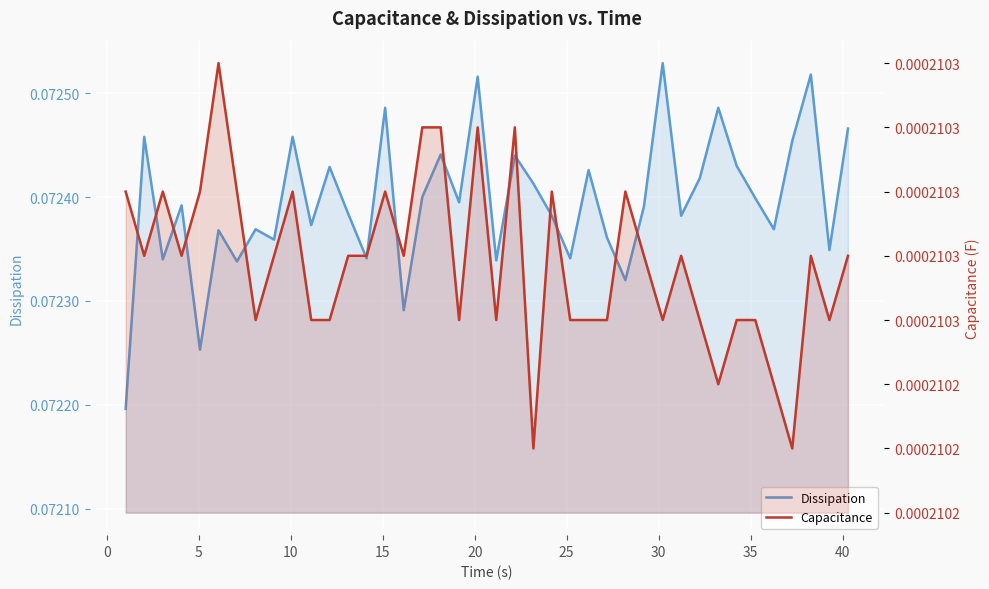

True or false: Capacitance and Dissipation intersect in this chart.

False